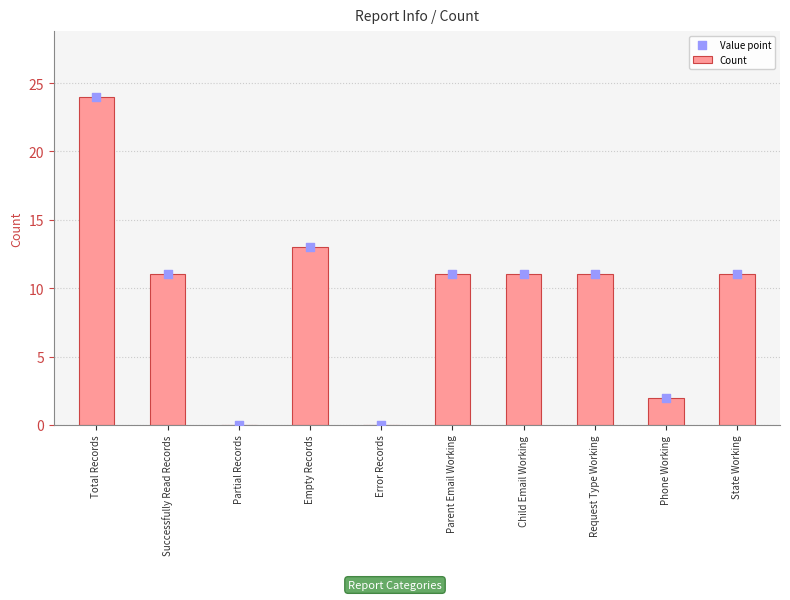

Which series has the largest total across all categories?

Count